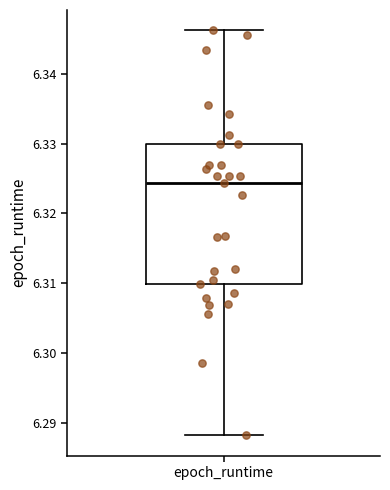

Where is the lower edge of the box for epoch_runtime on the y-axis? The values are not printed on the chart, so give them approximately, as read against the axis.

6.310